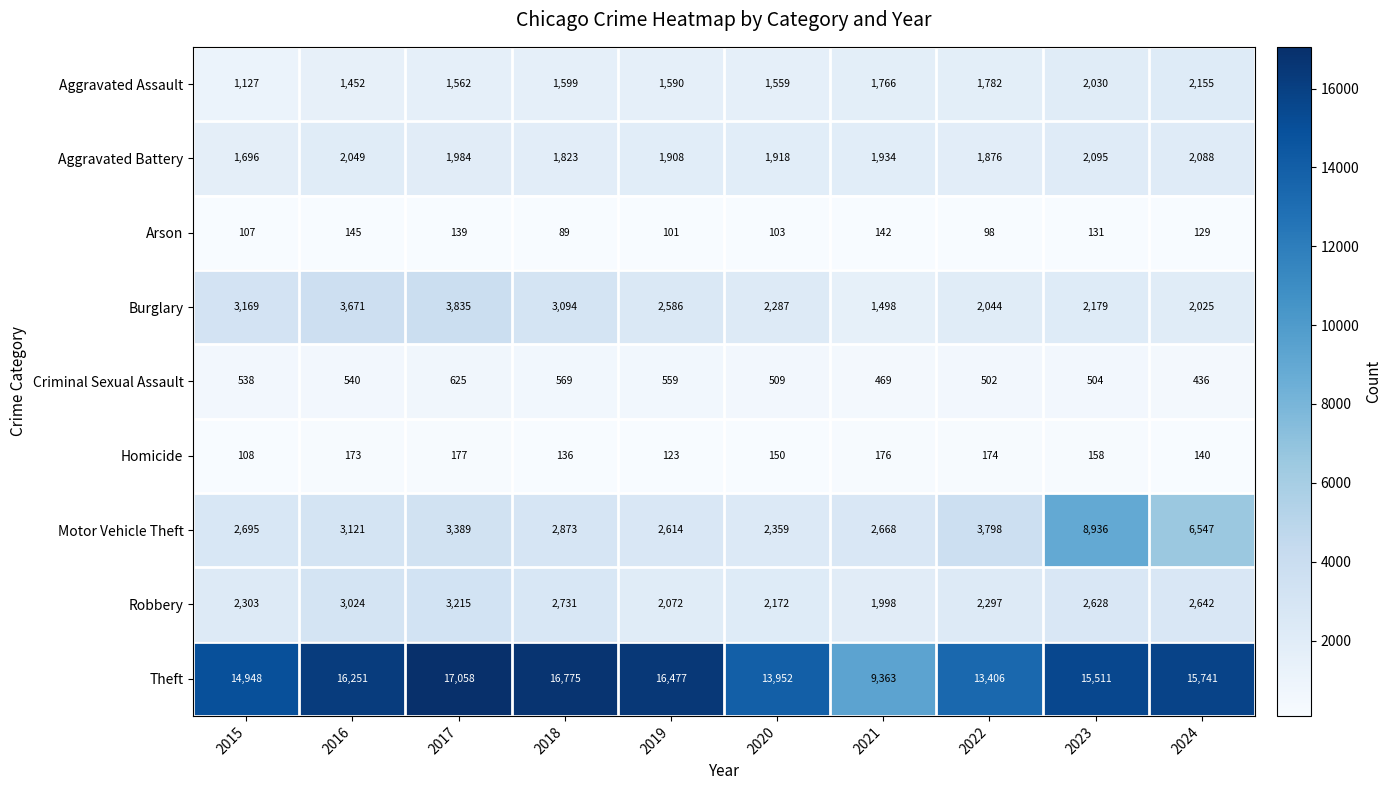

What is the total value across all series at 2019?

28030